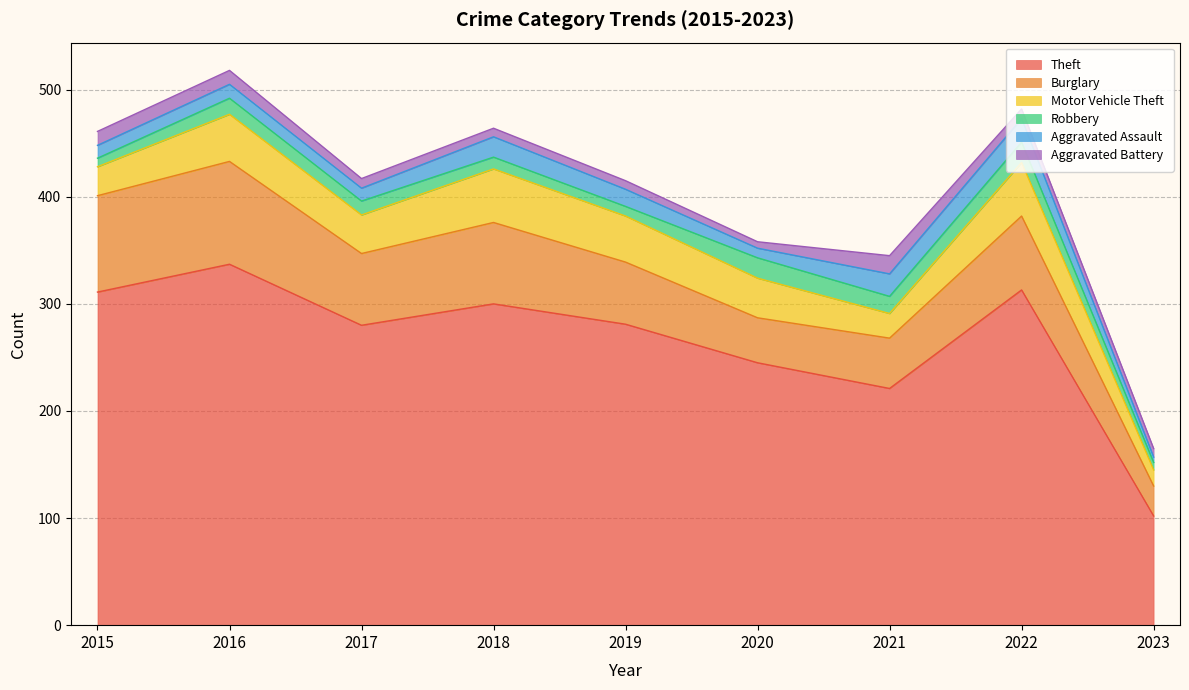

What are all the series names shown in the legend?

Theft, Burglary, Motor Vehicle Theft, Robbery, Aggravated Assault, Aggravated Battery